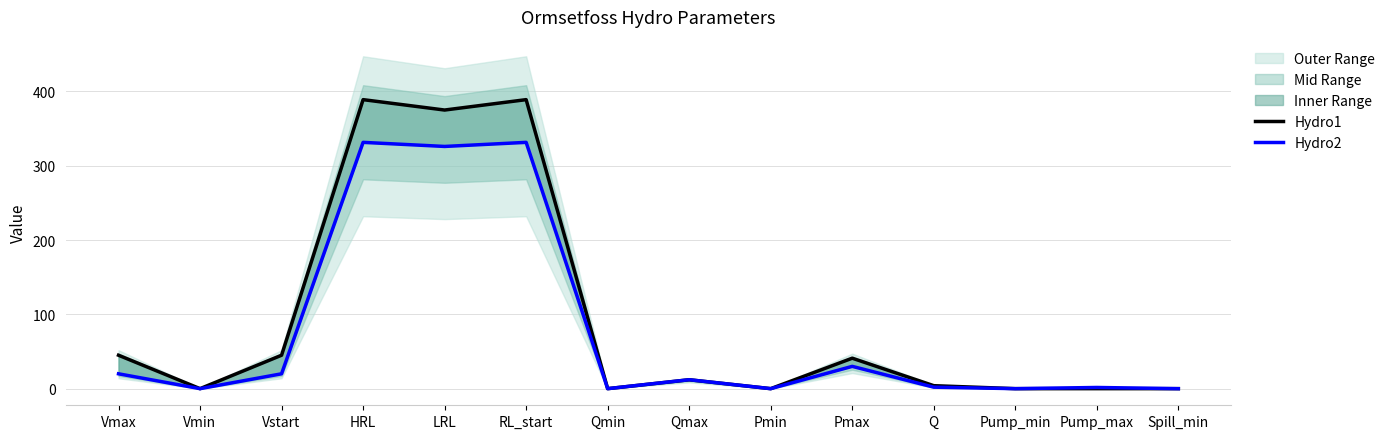

List the series in order of their peak value, highest first.

Hydro1, Hydro2